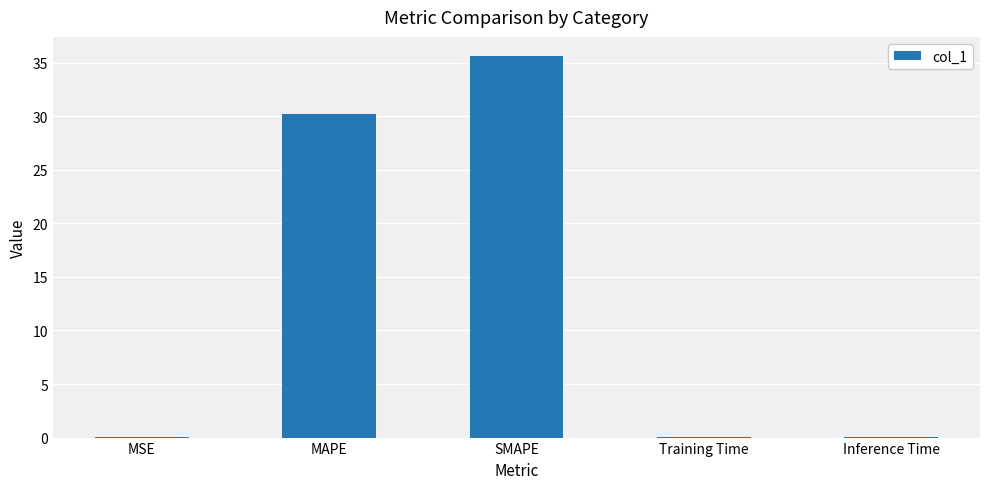

Where is the data nearest to the value 17?

MAPE